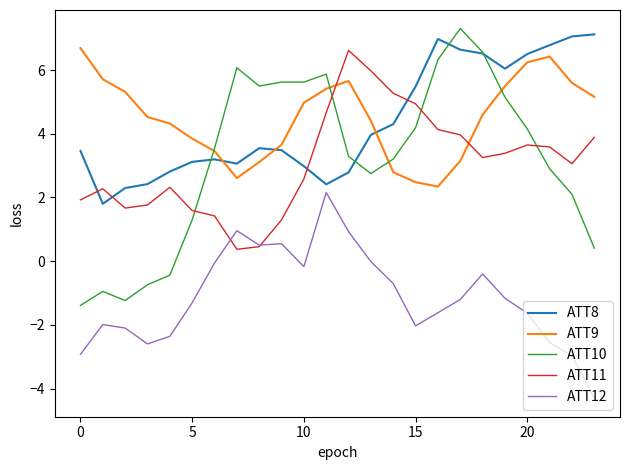

Which series has the widest spread of values?

ATT10